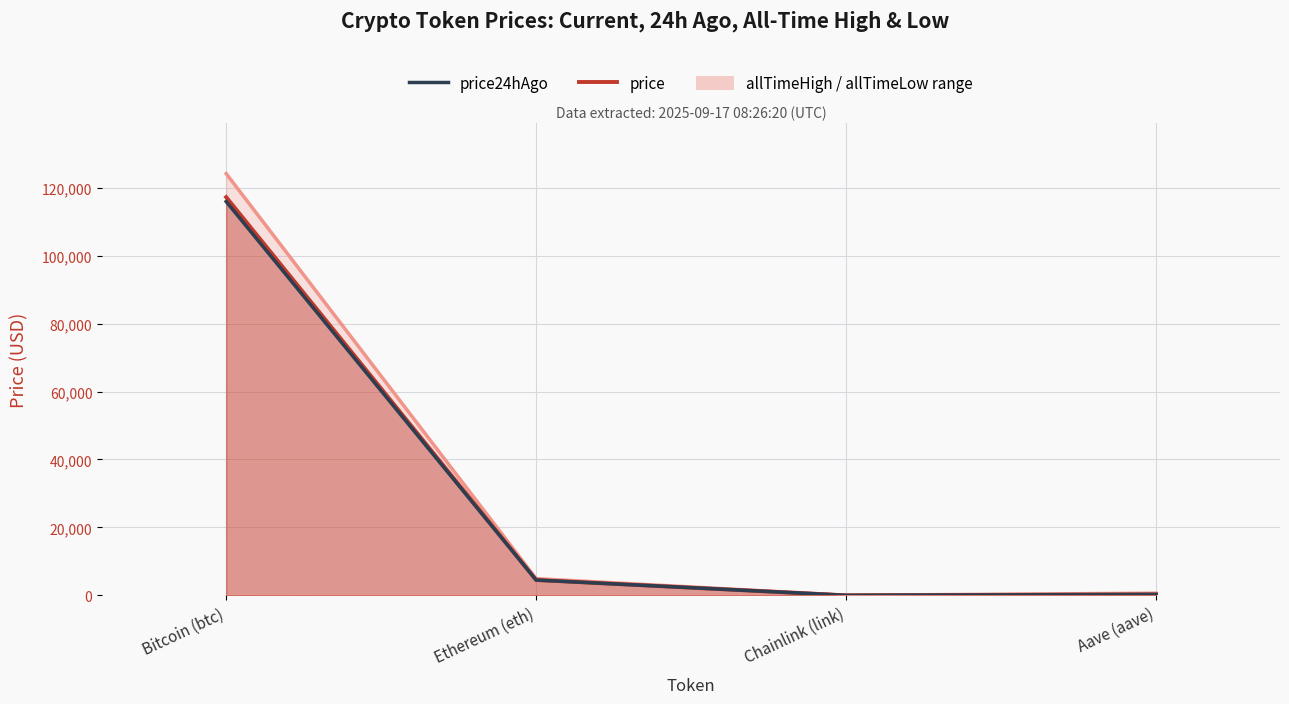

True or false: allTimeLow has more than 1 interior local peaks.

False